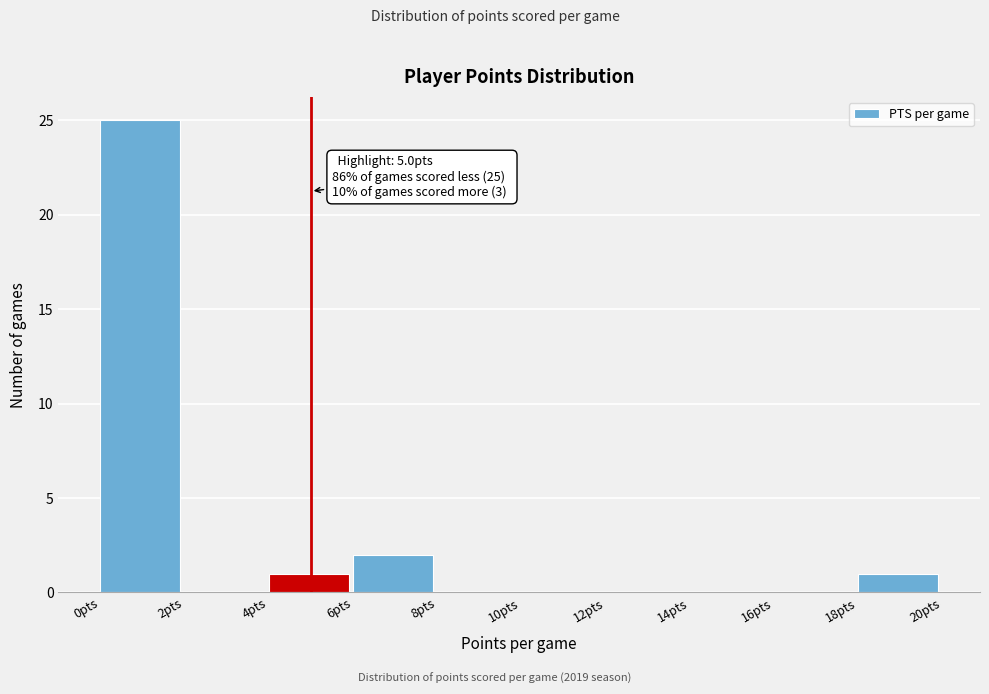

Over which range of the x-axis is the bar tallest?

0 to 2